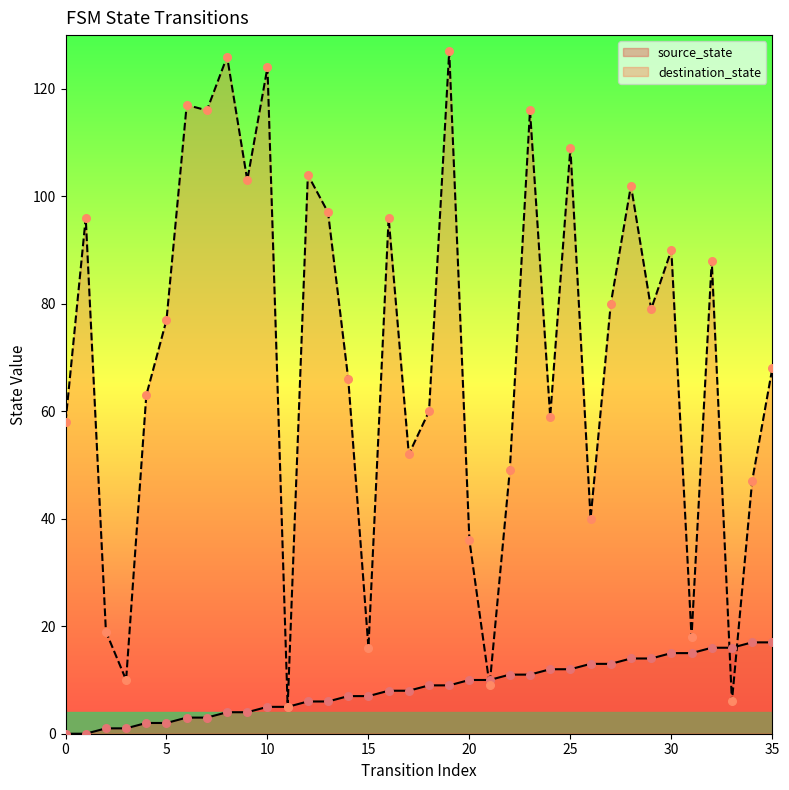

Which series reaches the minimum Y coordinate?

source_state